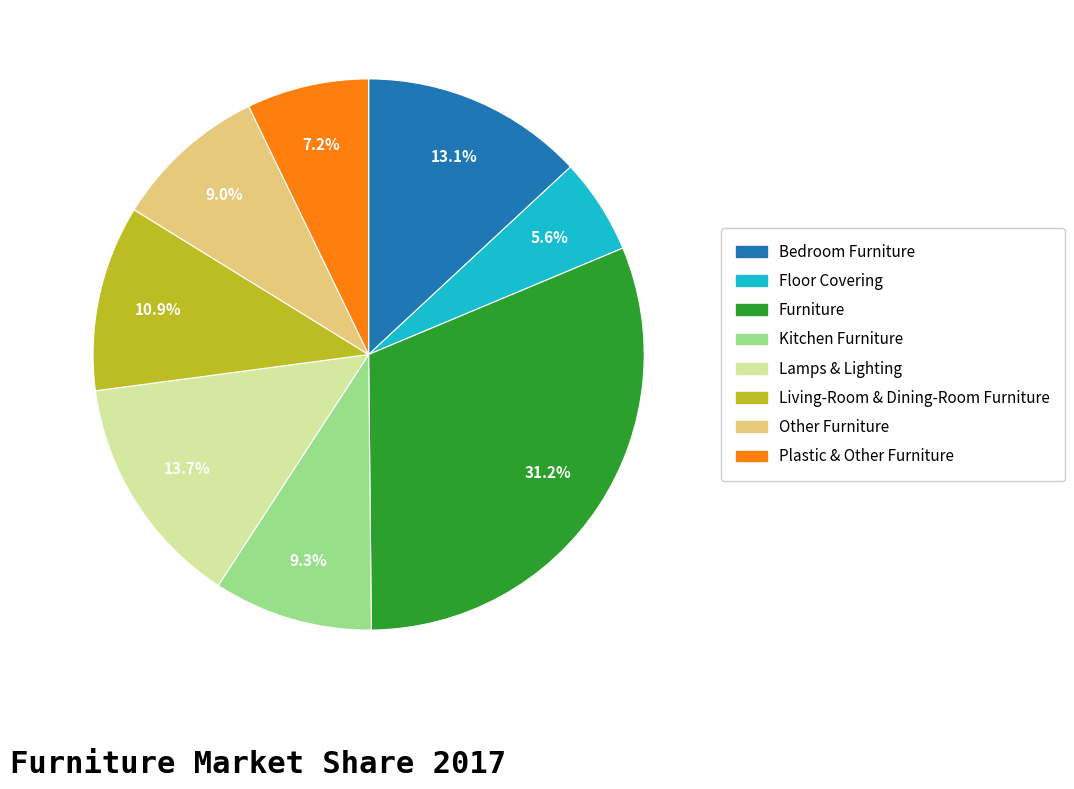

Is there a majority slice in this chart?

No